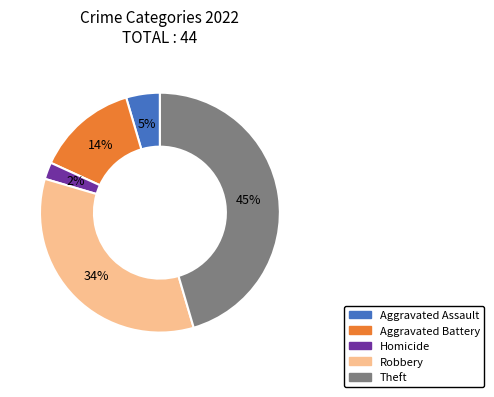

How many segments does this pie chart have?

5